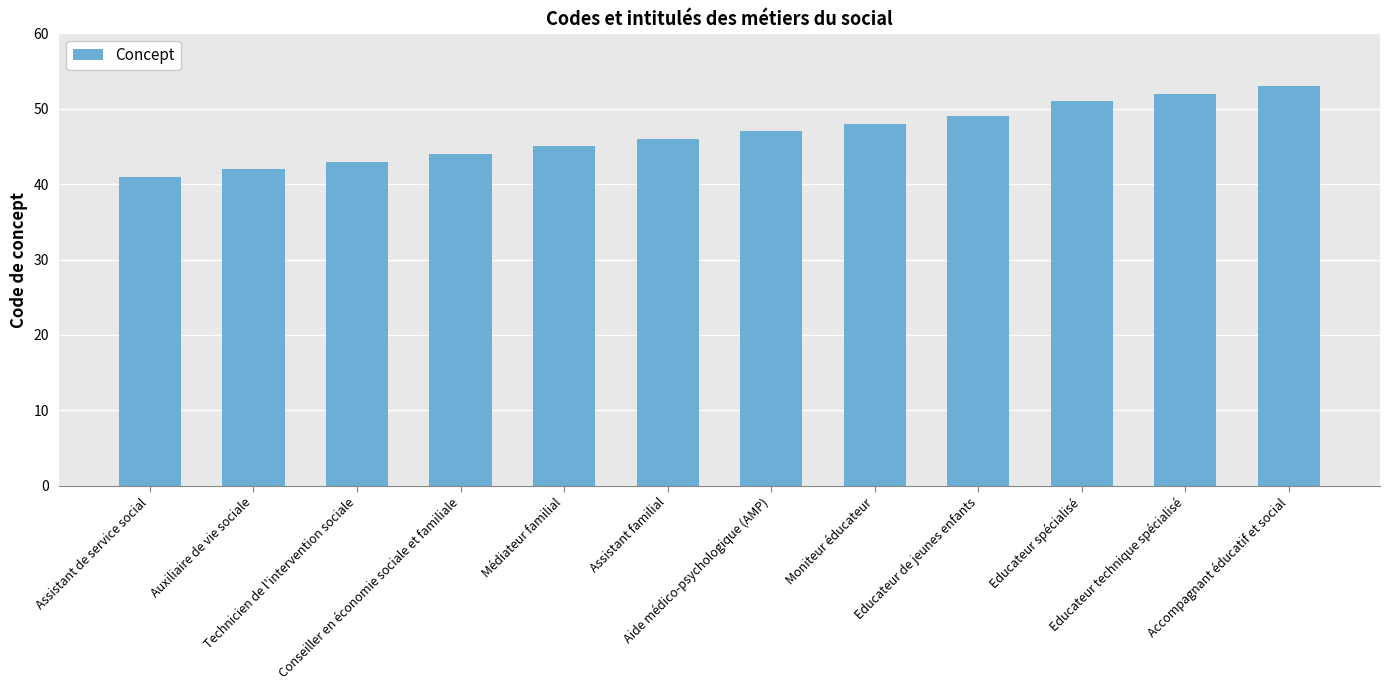

Which has a higher value, Moniteur éducateur or Aide médico-psychologique (AMP)?

Moniteur éducateur